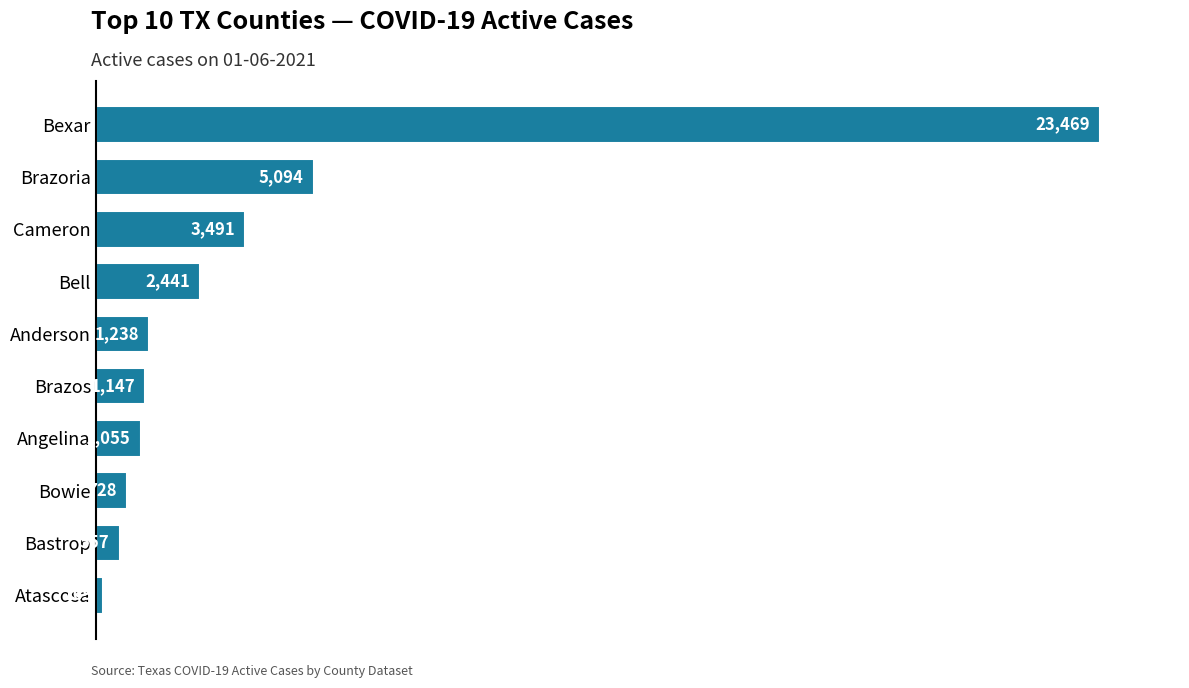

List the labels in order of value, largest first.

Bexar, Brazoria, Cameron, Bell, Anderson, Brazos, Angelina, Bowie, Bastrop, Atascosa